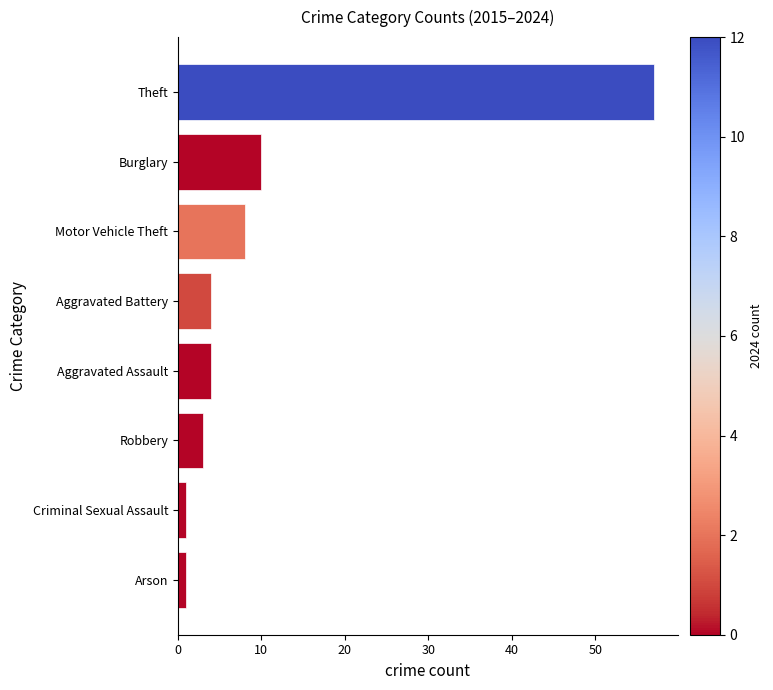

How many series are shown in this chart?

1